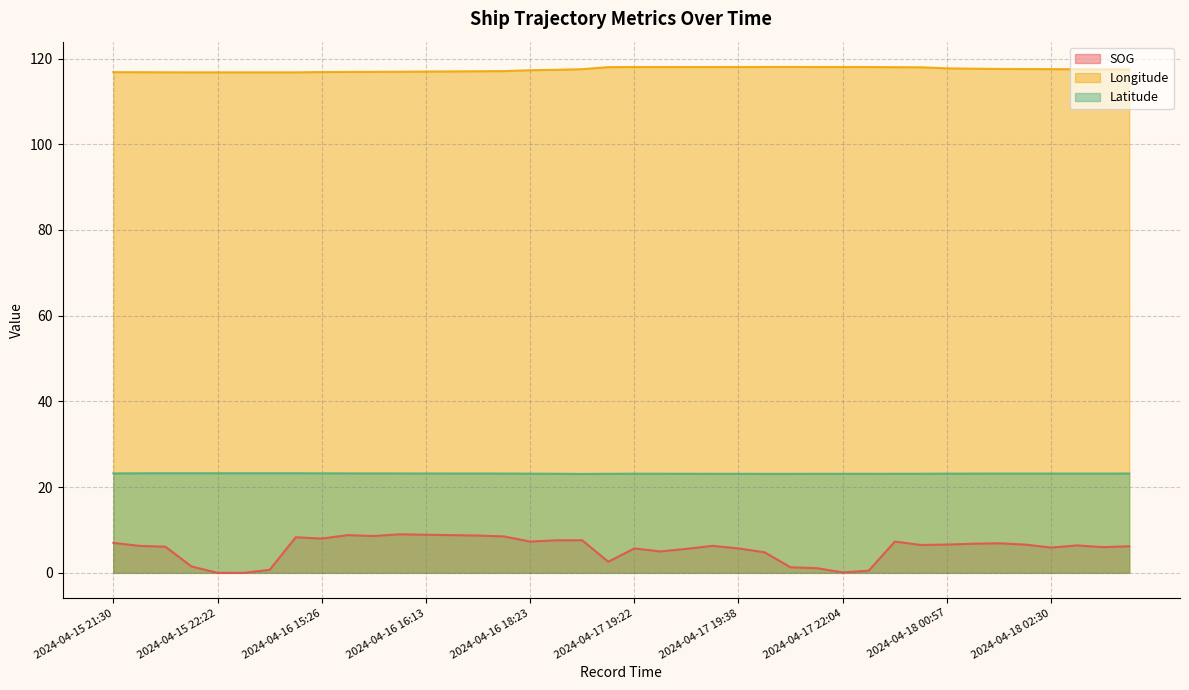

At which category does Latitude reach its first local peak?

2024-04-15 22:00